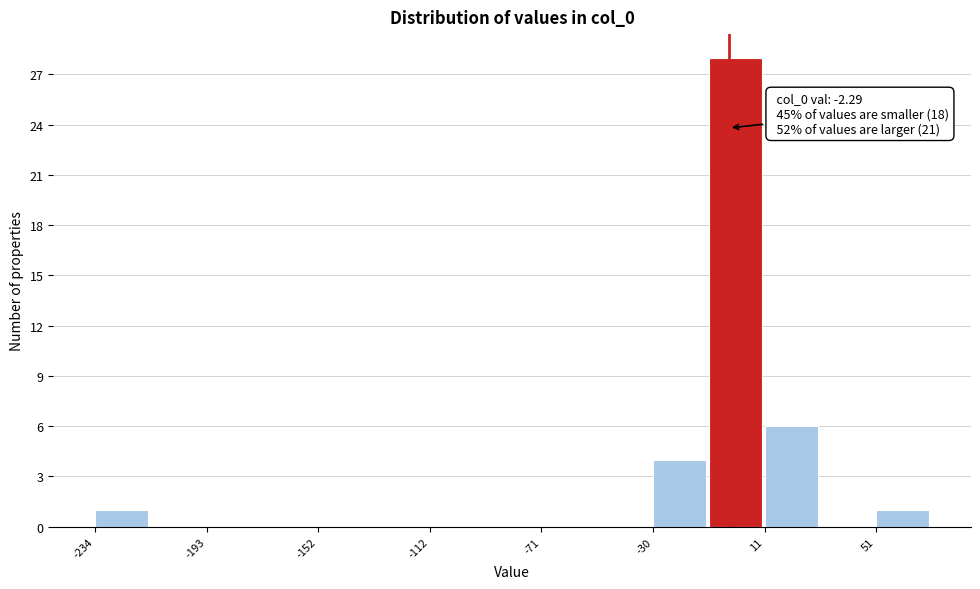

Which range on the x-axis has the tallest bar?

-10 to 10